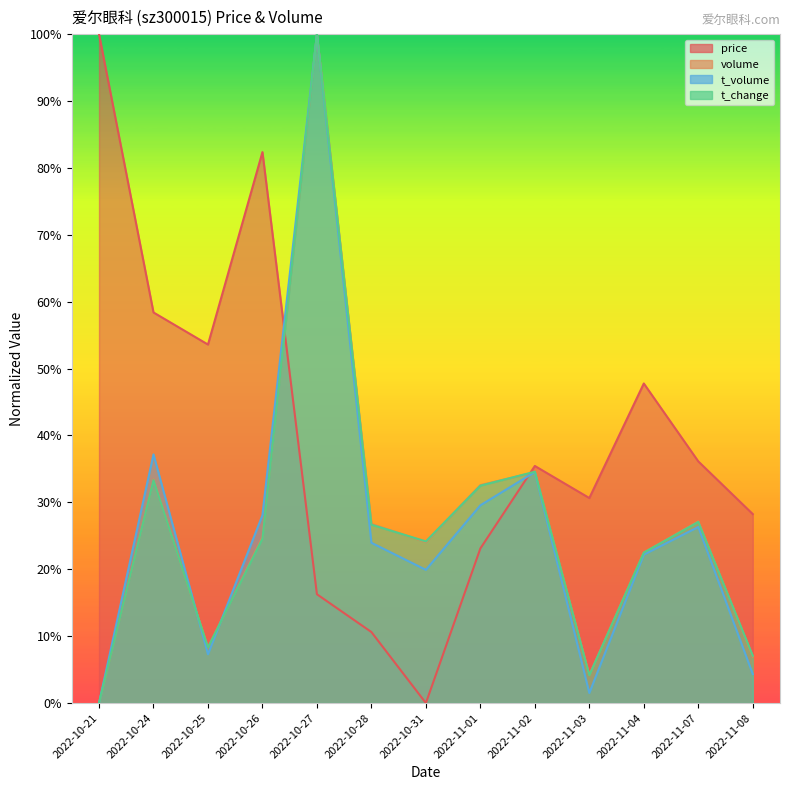

At which category does price reach its first local valley?

2022-10-25